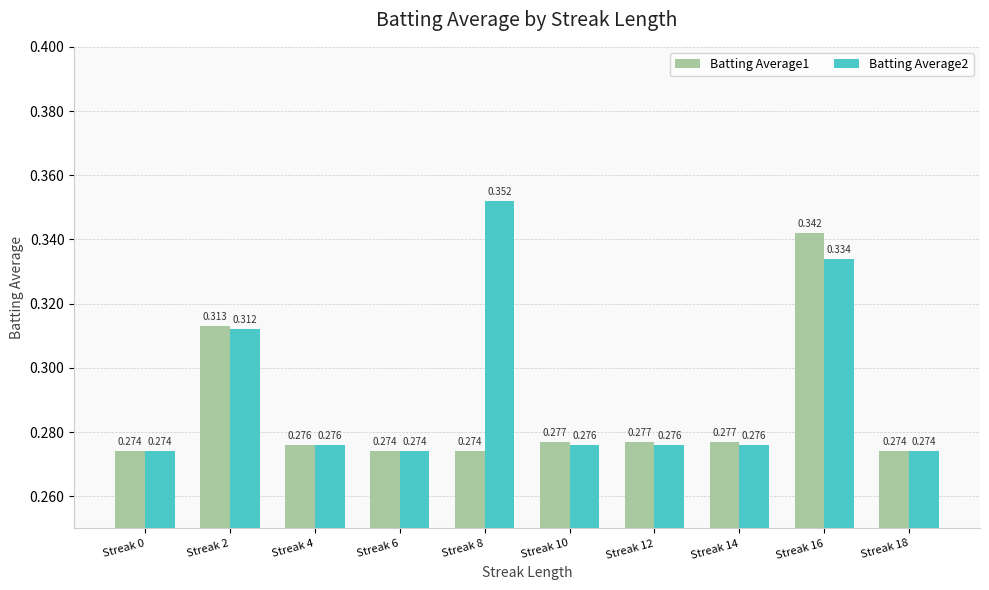

The Batting Average2 series shows 0.3 at Streak 6. True or false?

True